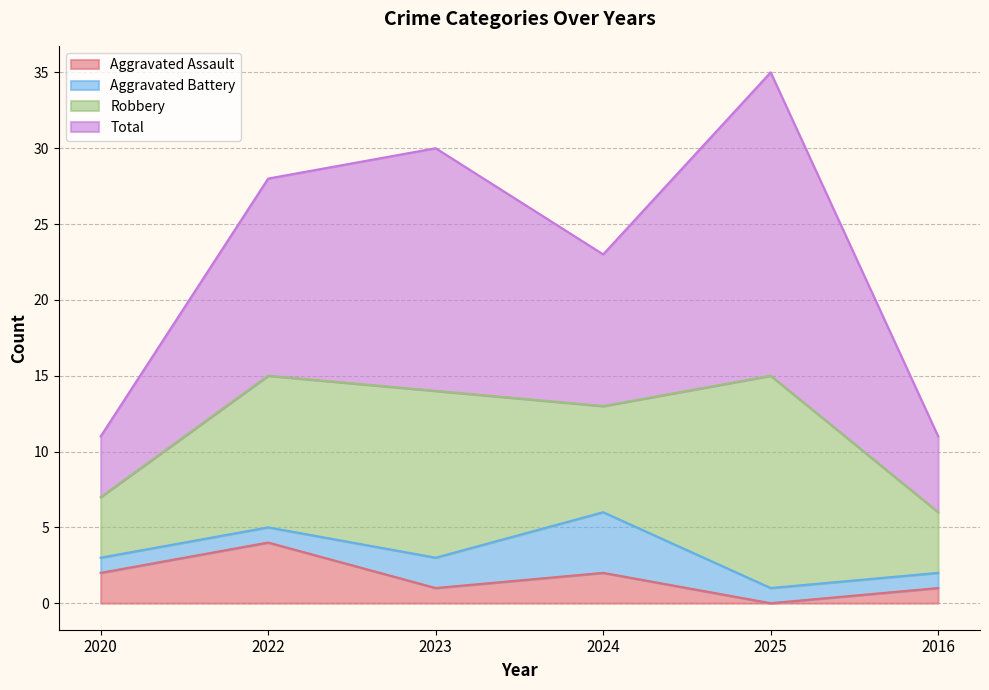

Read the Aggravated Assault value at 2024.

2